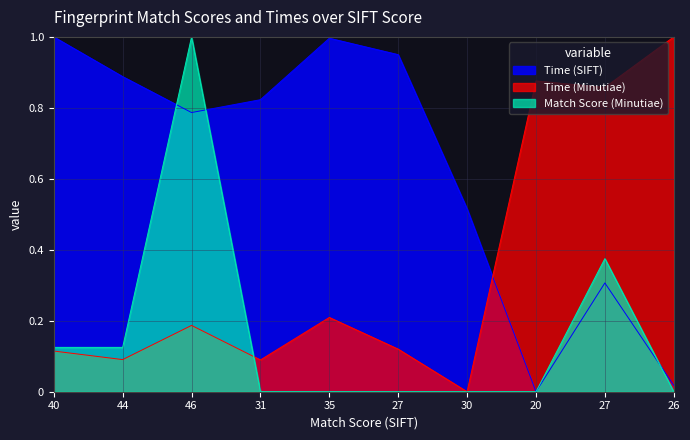

List the series in order of their overall mean, highest first.

Time (SIFT), Time (Minutiae), Match Score (Minutiae)